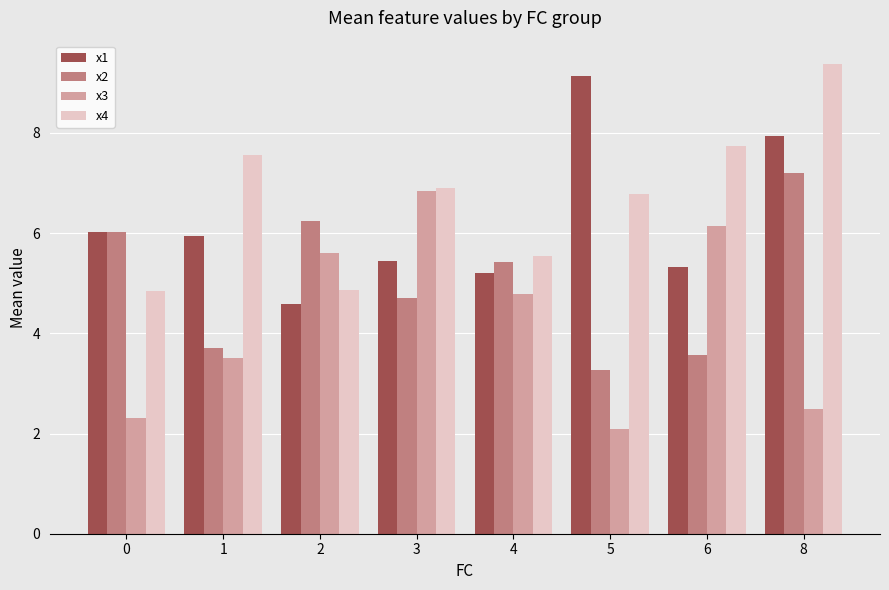

What is the spread (max minus min) of values at 1?

4.1